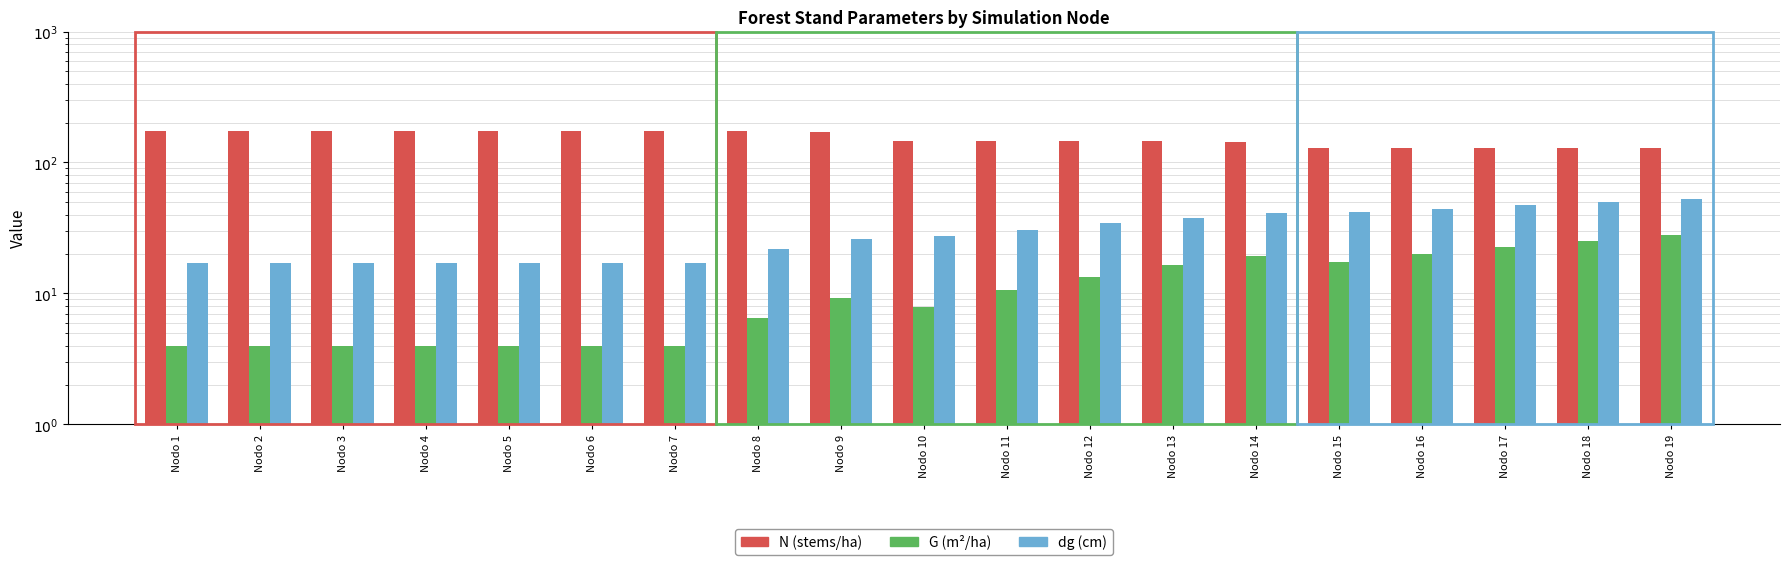

What is the sum of the G (m2/ha) values at Nodo 5 and Nodo 18?

29.3